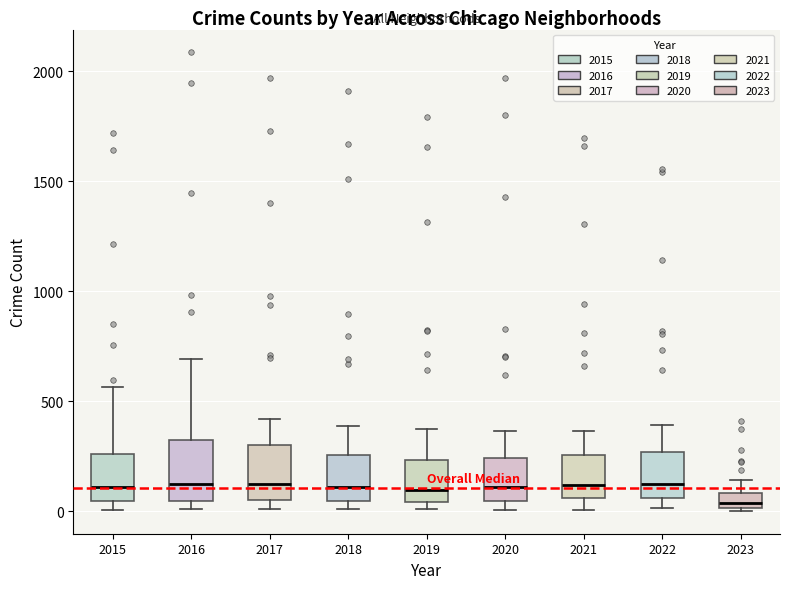

Where does the upper whisker of the box at x = 2020 end on the y-axis? The values are not printed on the chart, so give them approximately, as read against the axis.

350